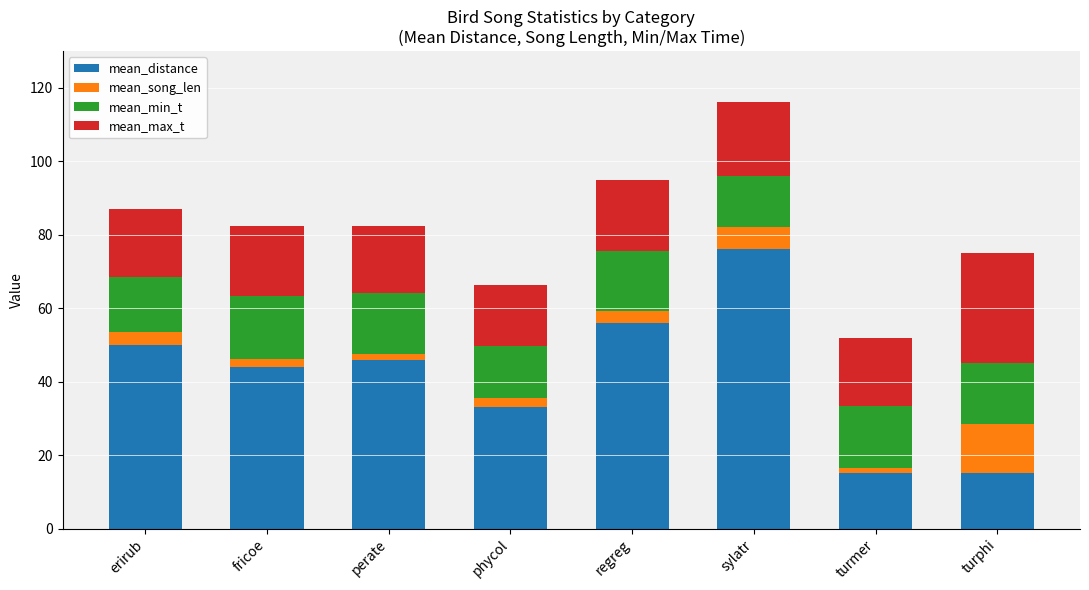

What is the lowest value of the mean_distance series?

15.0